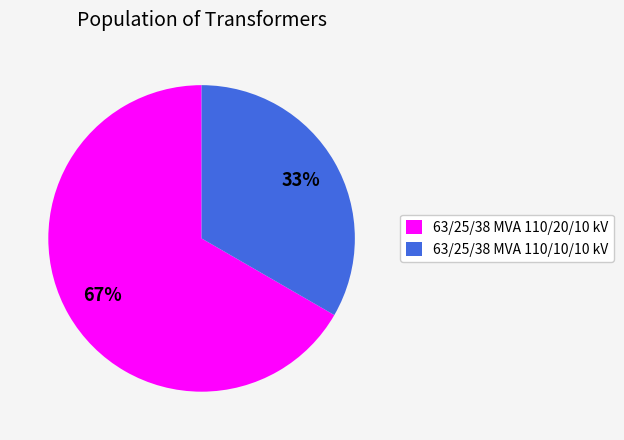

How many slices are in this pie chart?

2